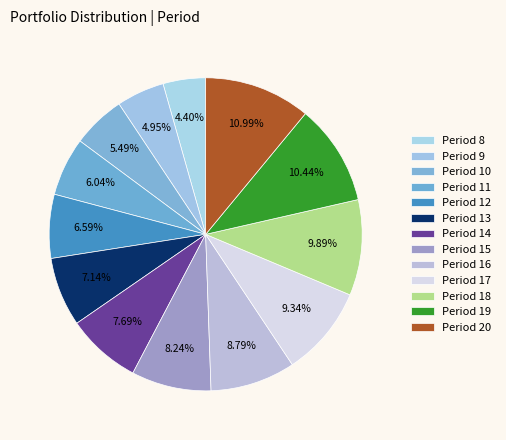

Count the number of slices in the pie.

13